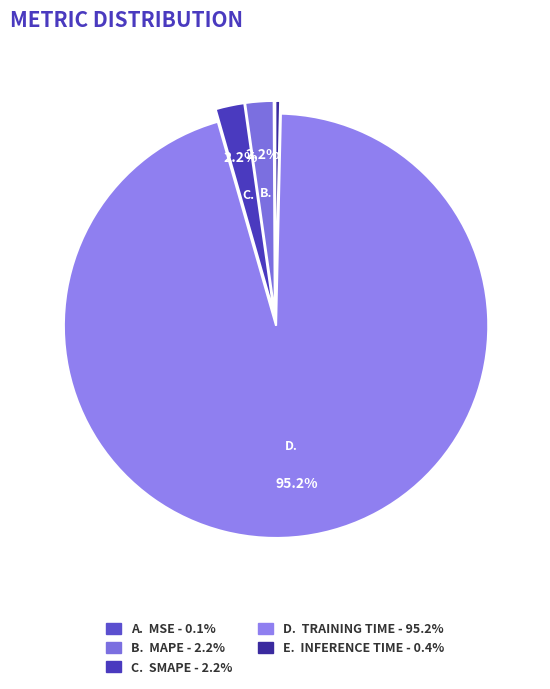

Rank the categories by value from highest to lowest.

Training Time, SMAPE, MAPE, Inference Time, MSE